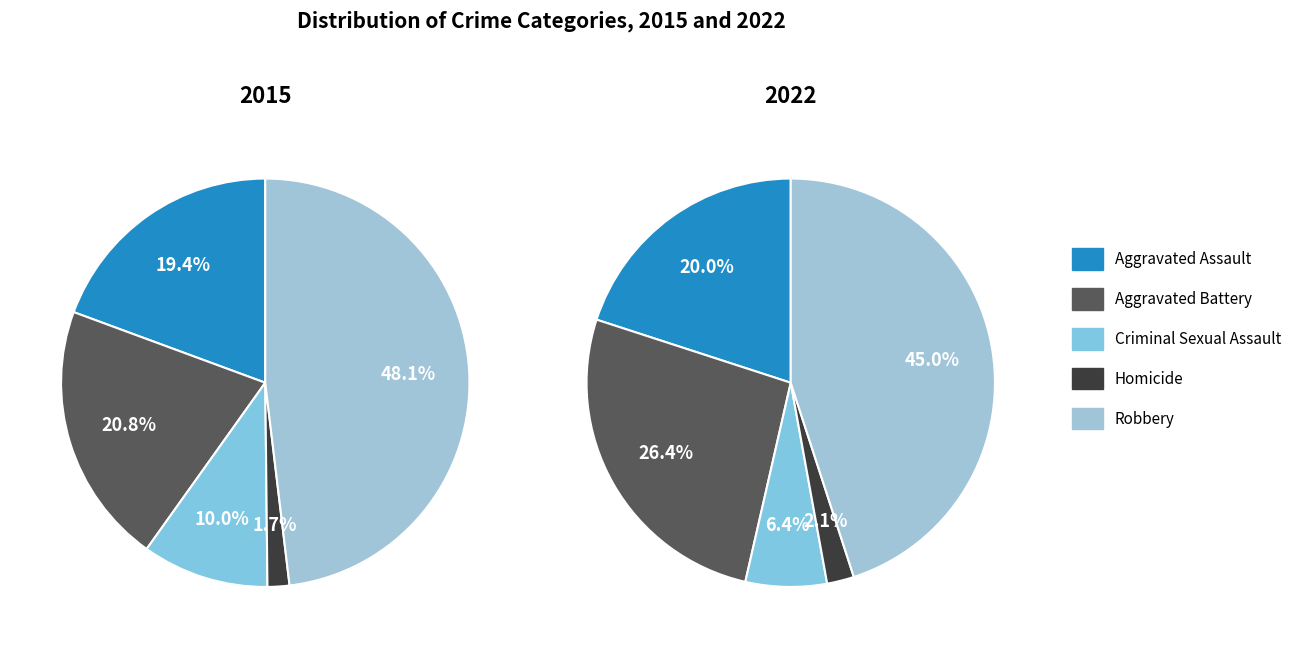

Is Aggravated Battery the majority of the pie?

No